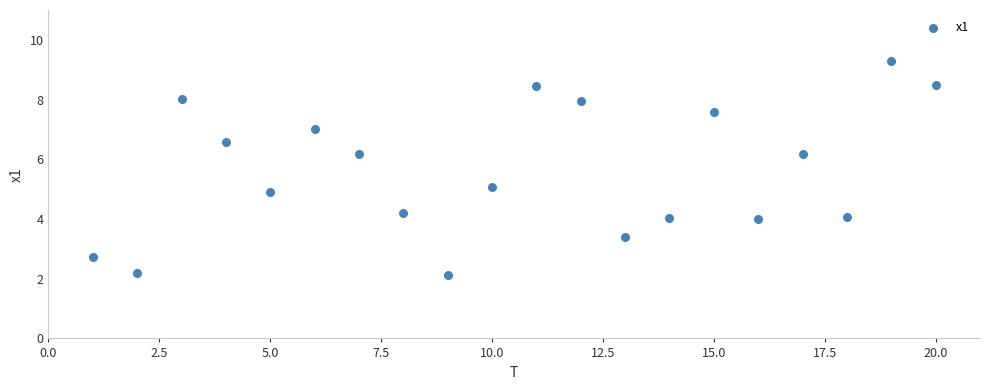

What is the range of Y values (max minus min)?

7.2